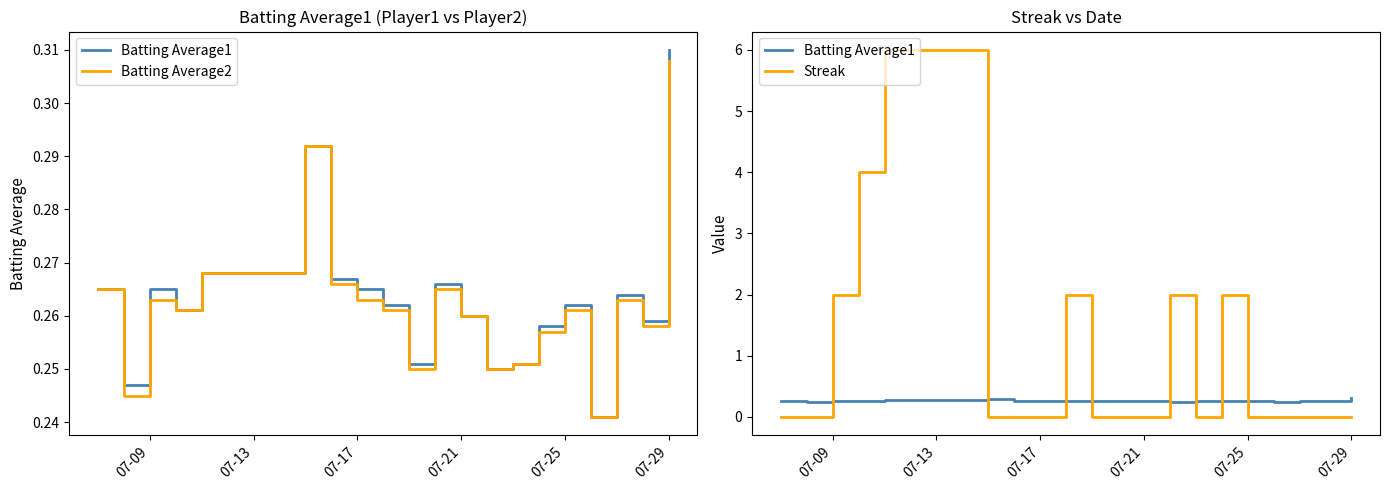

What is the value of the Batting Average1 point at the 3rd from the left?

0.3